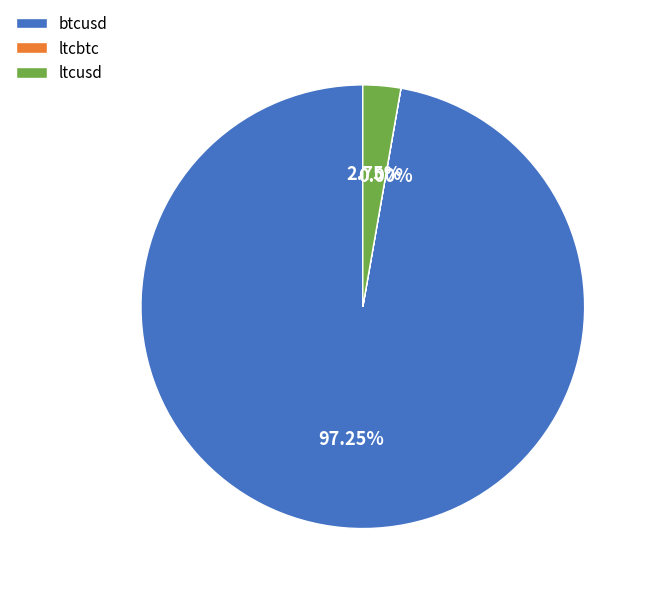

Is there a majority slice in this chart?

Yes